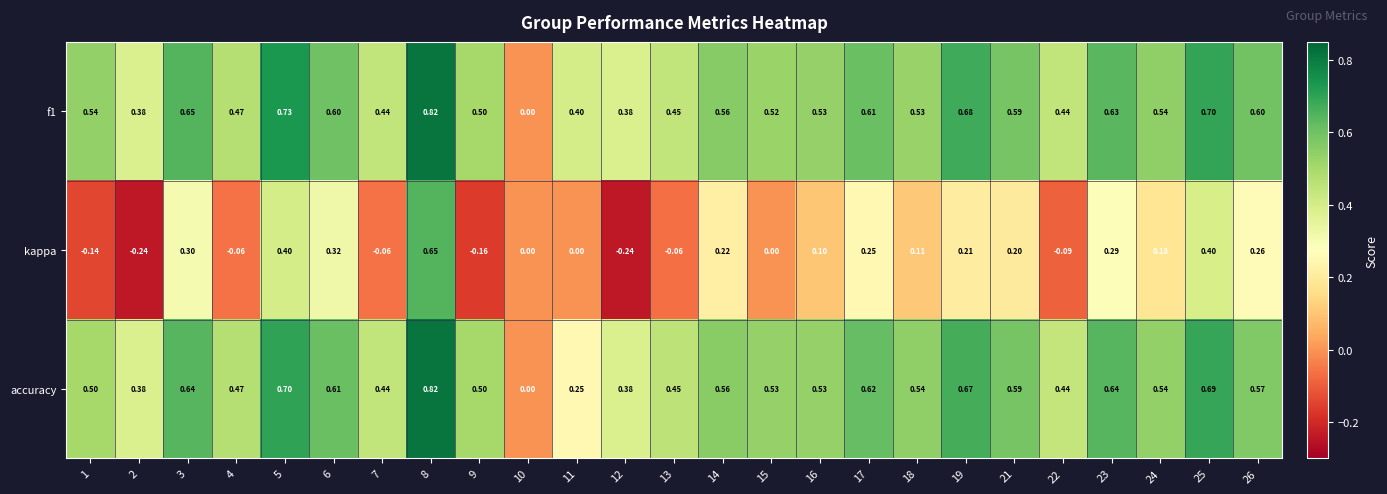

Is the value of accuracy at 21 greater than the value of kappa at 15?

Yes